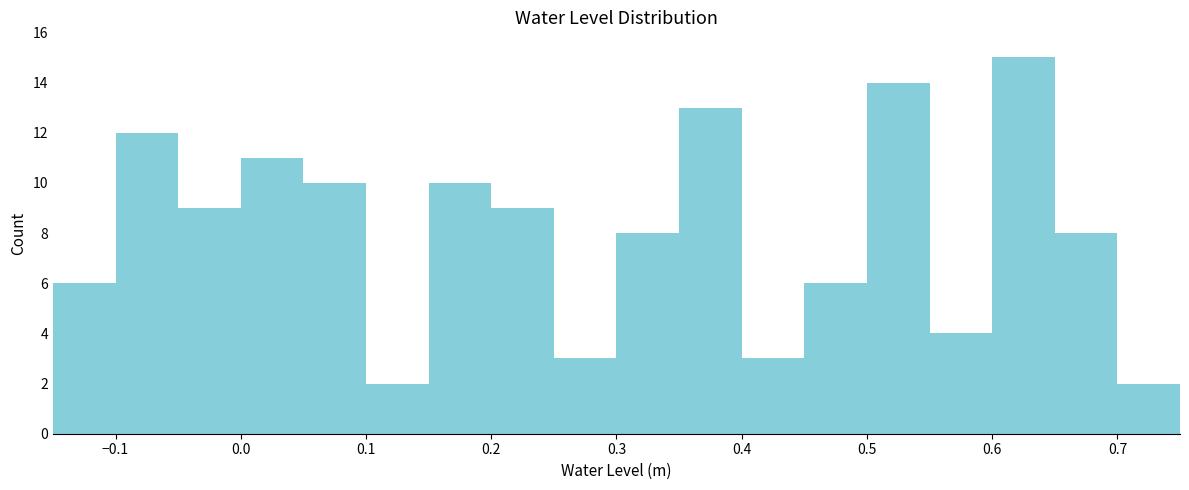

What is the height of the bar covering 0.40 to 0.45 on the x-axis? The values are not printed on the chart, so give them approximately, as read against the axis.

3